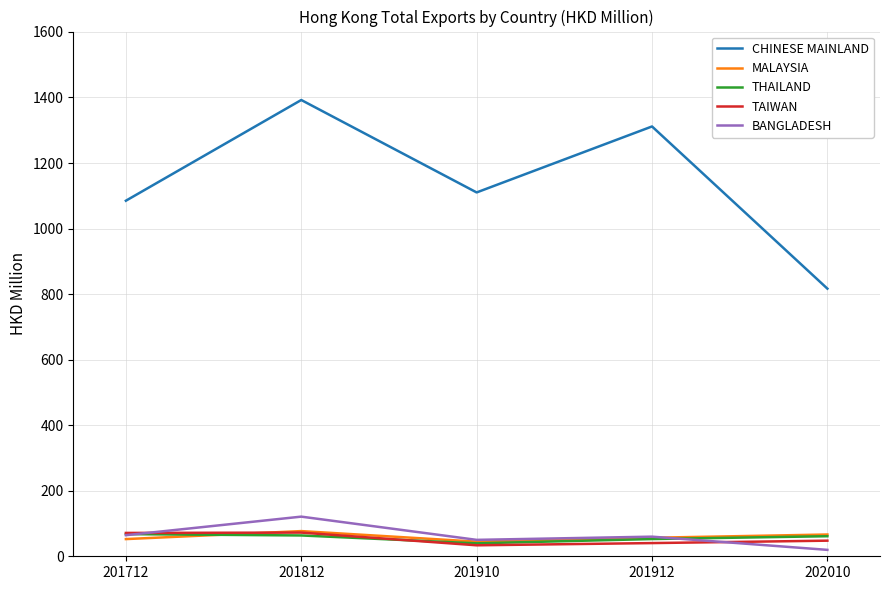

At which category is the sum across all series the highest?

201812